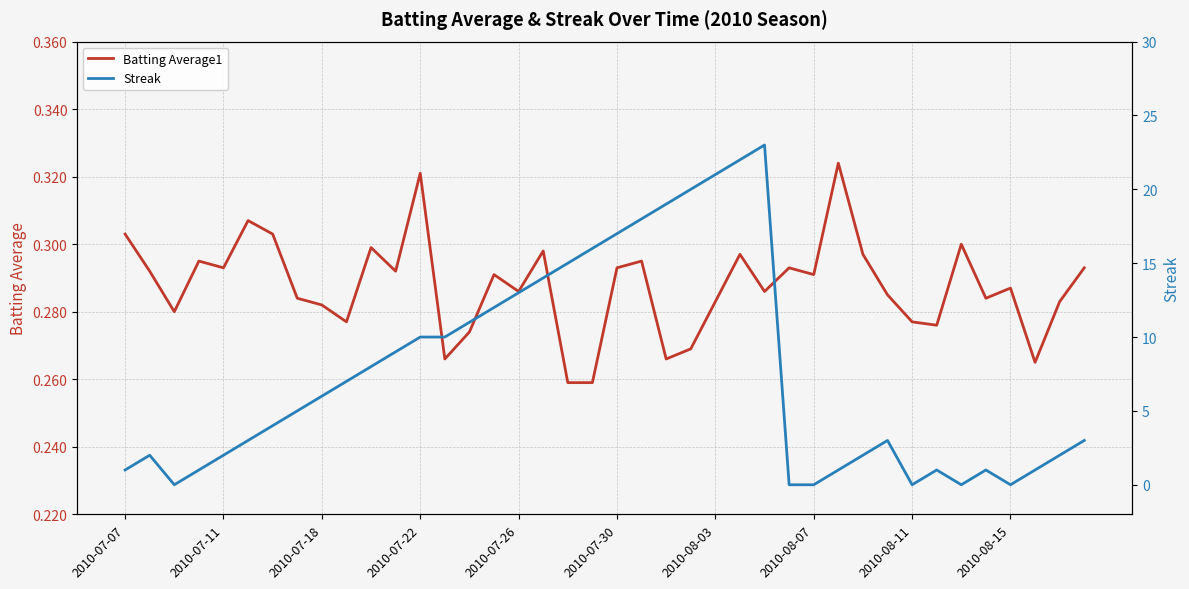

The Batting Average1 series shows 0.5 at 2010-07-26. True or false?

False